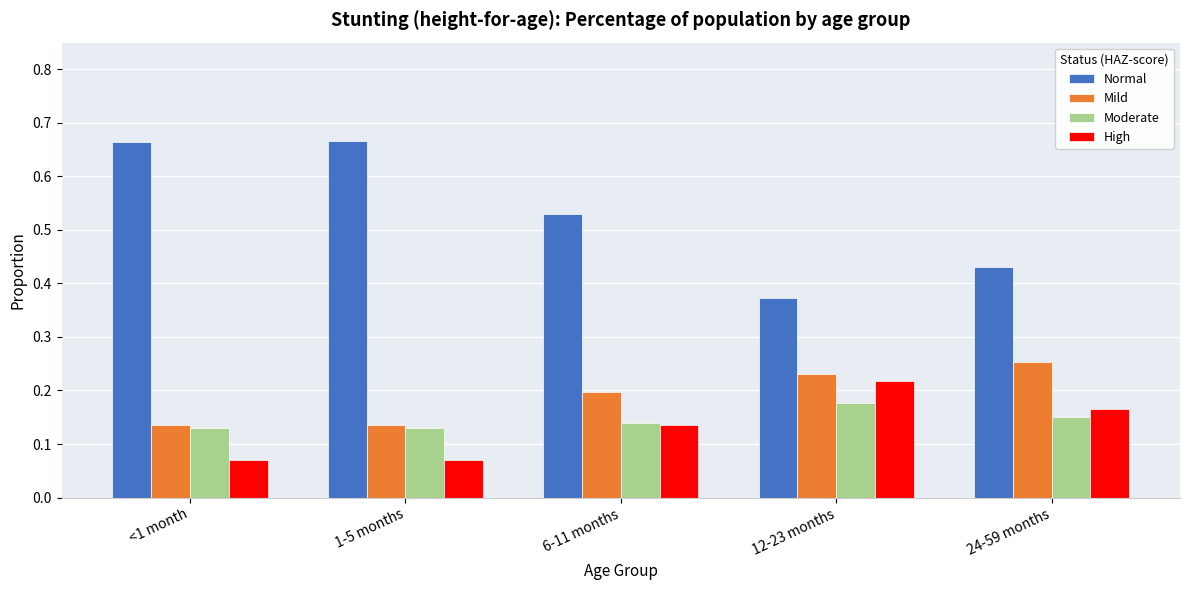

The Normal series shows 0.9 at 6-11 months. True or false?

False